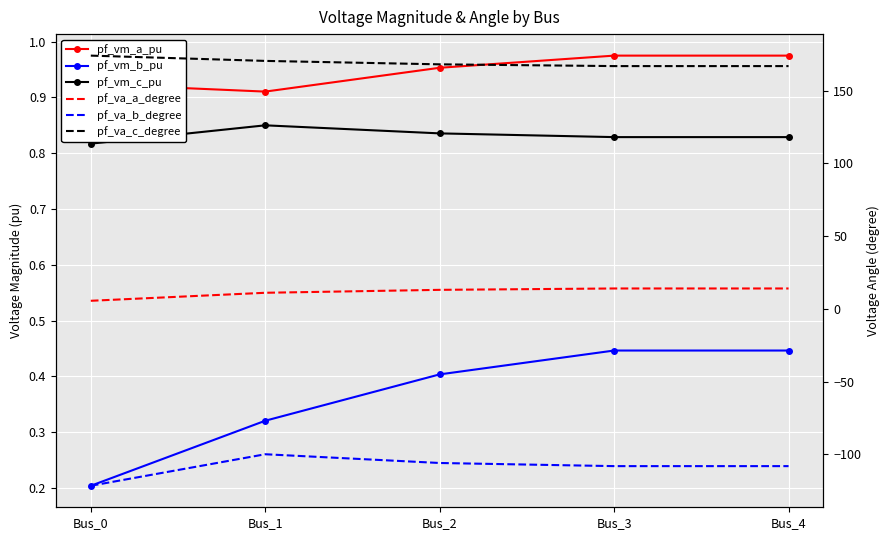

Between Bus_1 and Bus_3, which series saw the biggest shift?

pf_va_b_degree